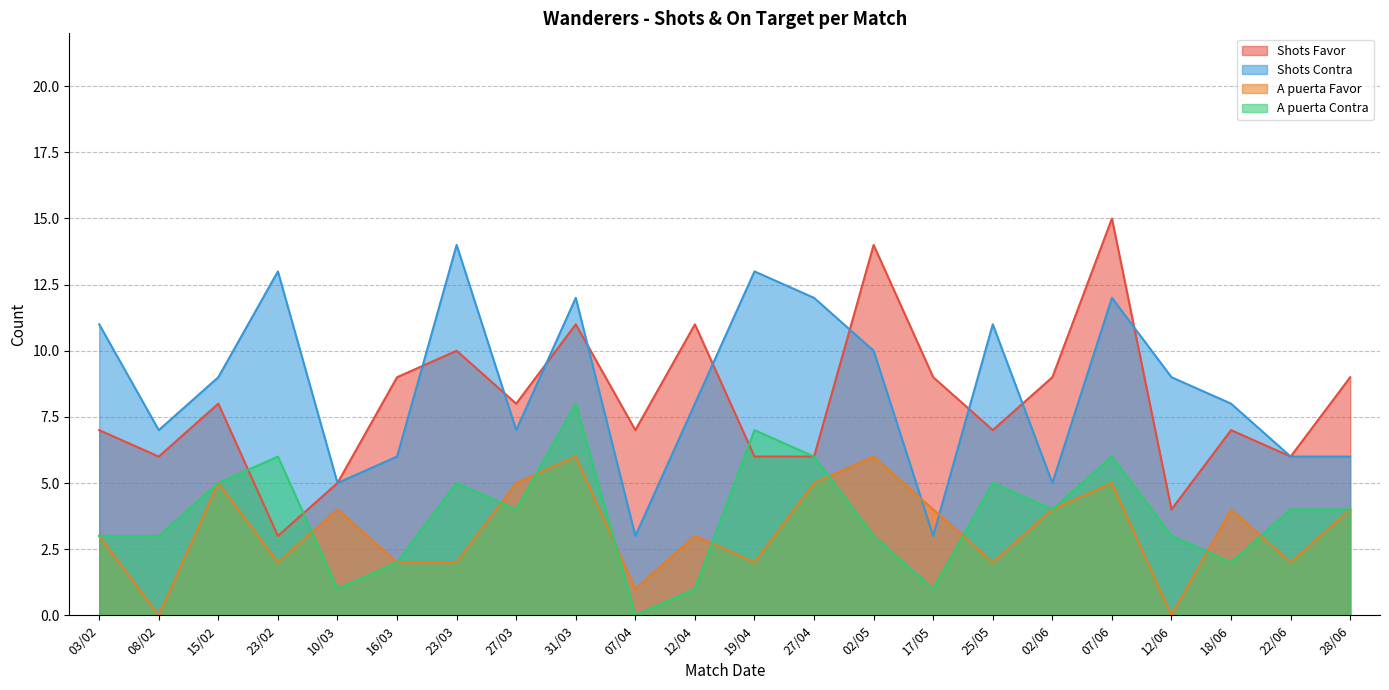

At which category does A puerta Favor reach its first local peak?

15/02